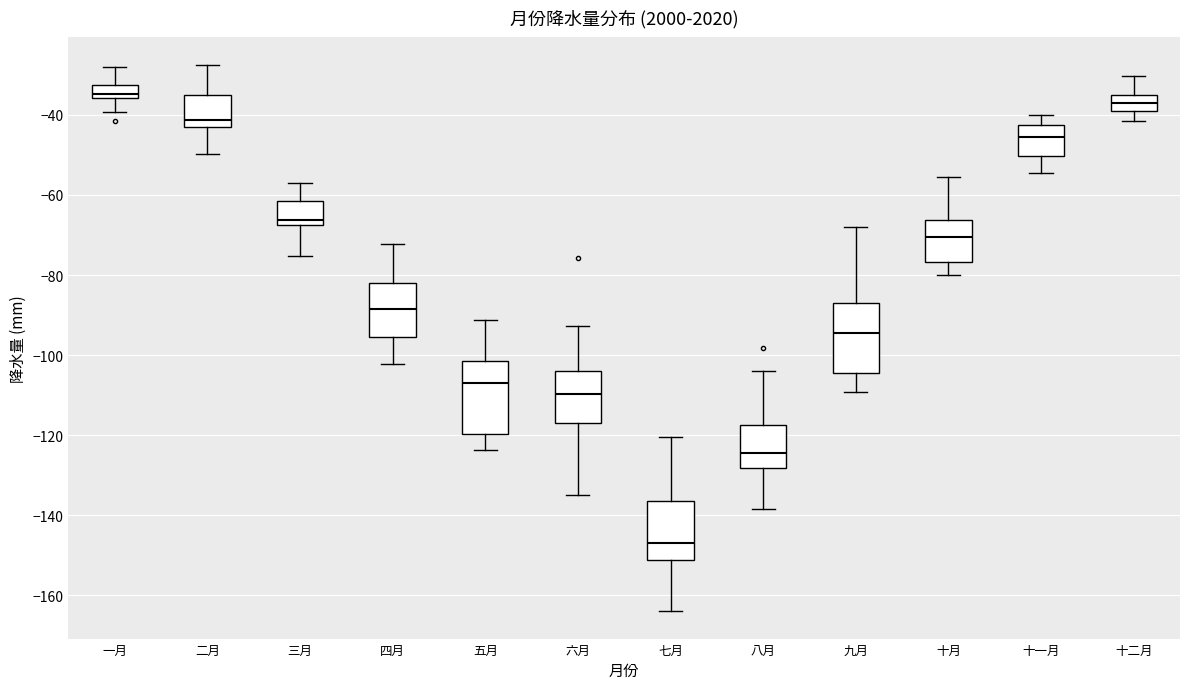

Reading left to right, read every box against the y-axis: the position of its median line, the range the box covers, and the ends of its whiskers. The values are not printed on the chart, so give them approximately, as read against the axis.

一月: median -34, box -36 to -32, whiskers -40 to -28
二月: median -42, box -44 to -34, whiskers -50 to -28
三月: median -66, box -68 to -62, whiskers -76 to -56
四月: median -88, box -96 to -82, whiskers -102 to -72
五月: median -106, box -120 to -102, whiskers -124 to -92
六月: median -110, box -118 to -104, whiskers -134 to -92
七月: median -146, box -152 to -136, whiskers -164 to -120
八月: median -124, box -128 to -118, whiskers -138 to -104
九月: median -94, box -104 to -88, whiskers -110 to -68
十月: median -70, box -76 to -66, whiskers -80 to -56
十一月: median -46, box -50 to -42, whiskers -54 to -40
十二月: median -36, box -40 to -34, whiskers -42 to -30